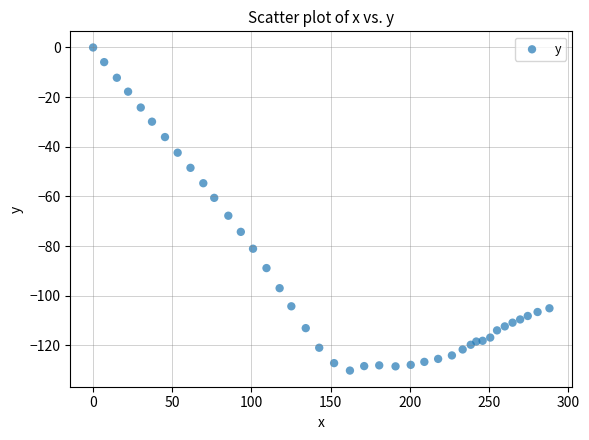

What is the range of X values (max minus min)?

288.2